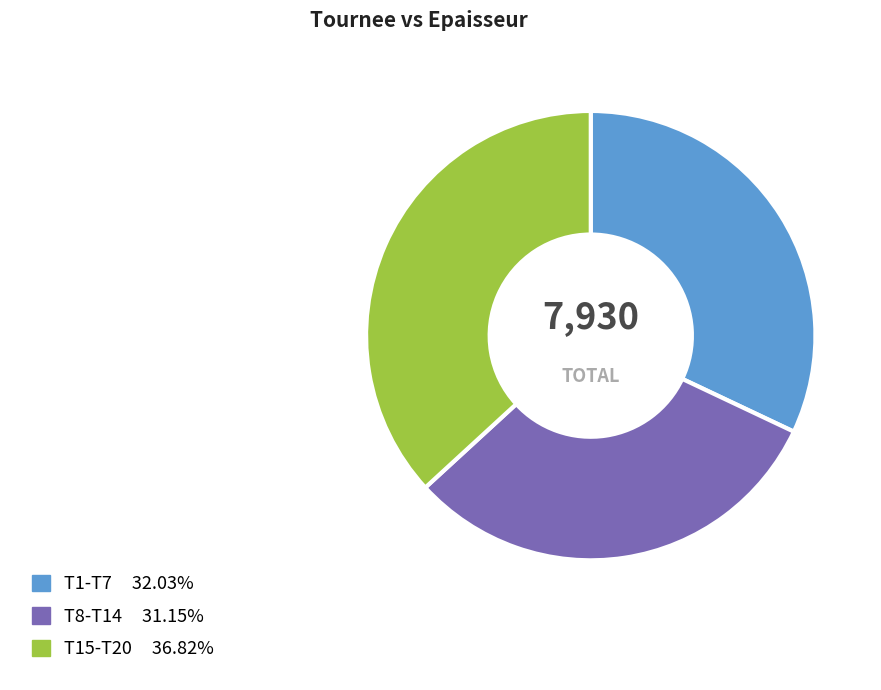

Does any single category account for the majority?

No